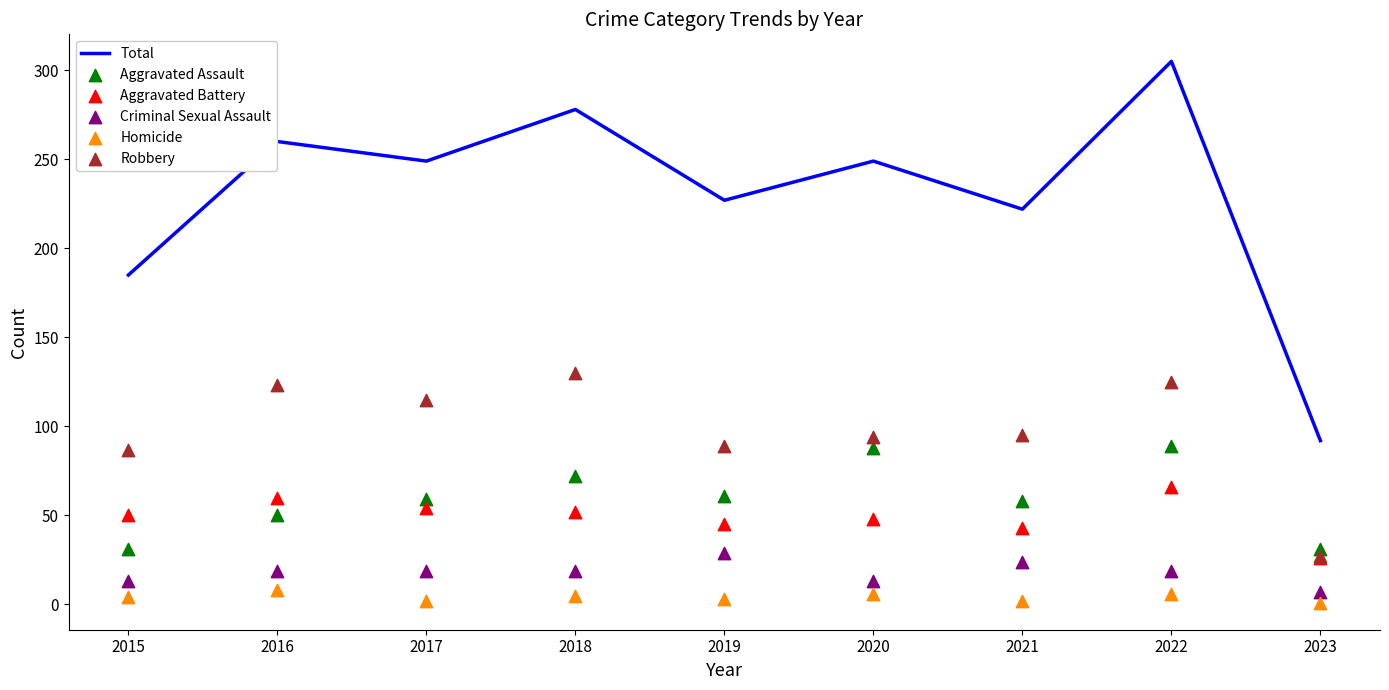

What is the total value across all series at 2021?

444